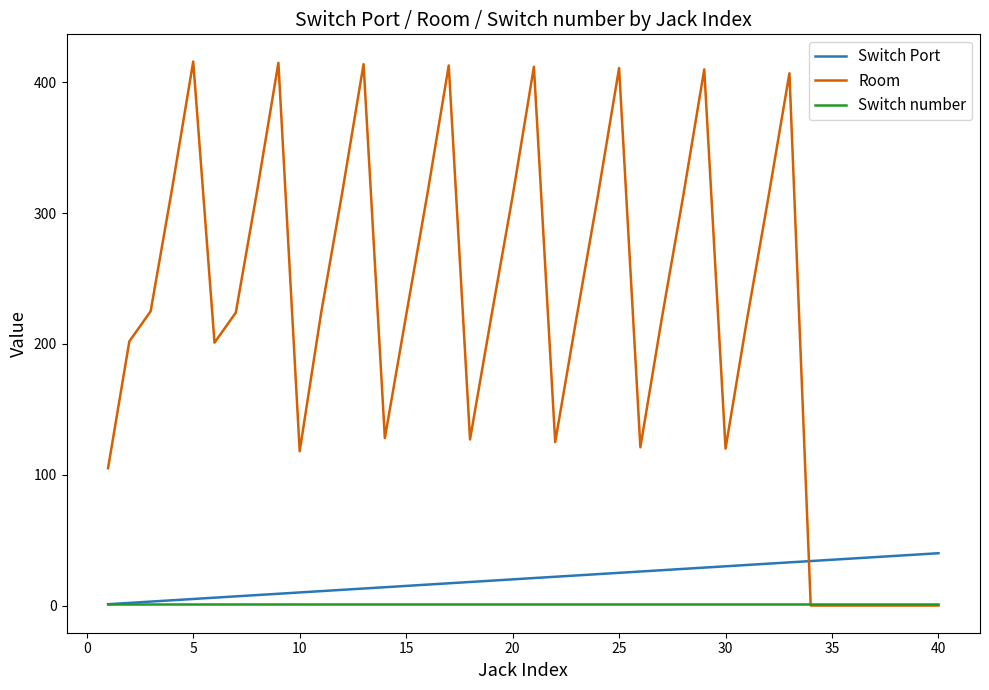

Which series has the largest total across all categories?

Room